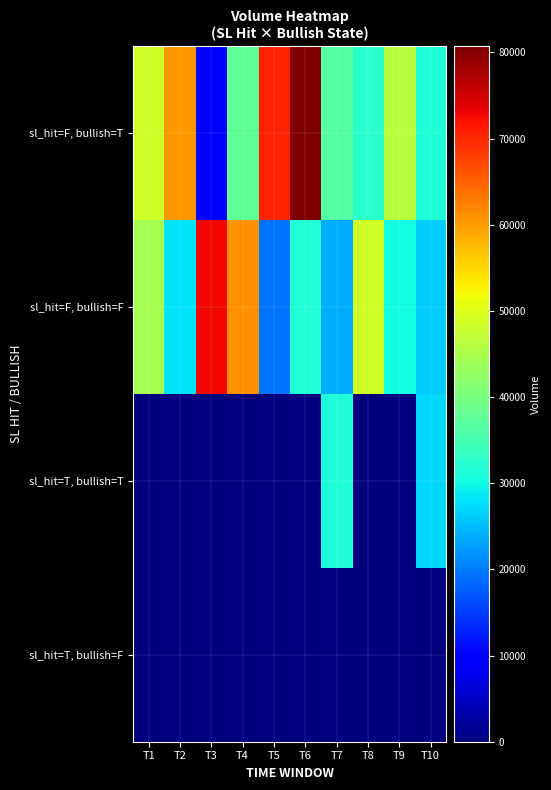

Which series has the largest range (max minus min)?

sl_hit=F, bullish=T